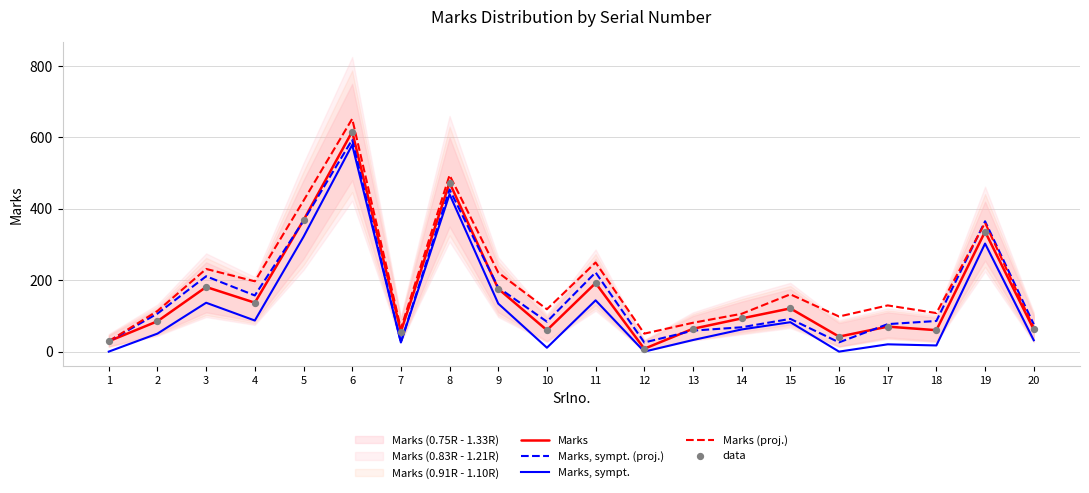

What is the total value across all series at 9?

887.4